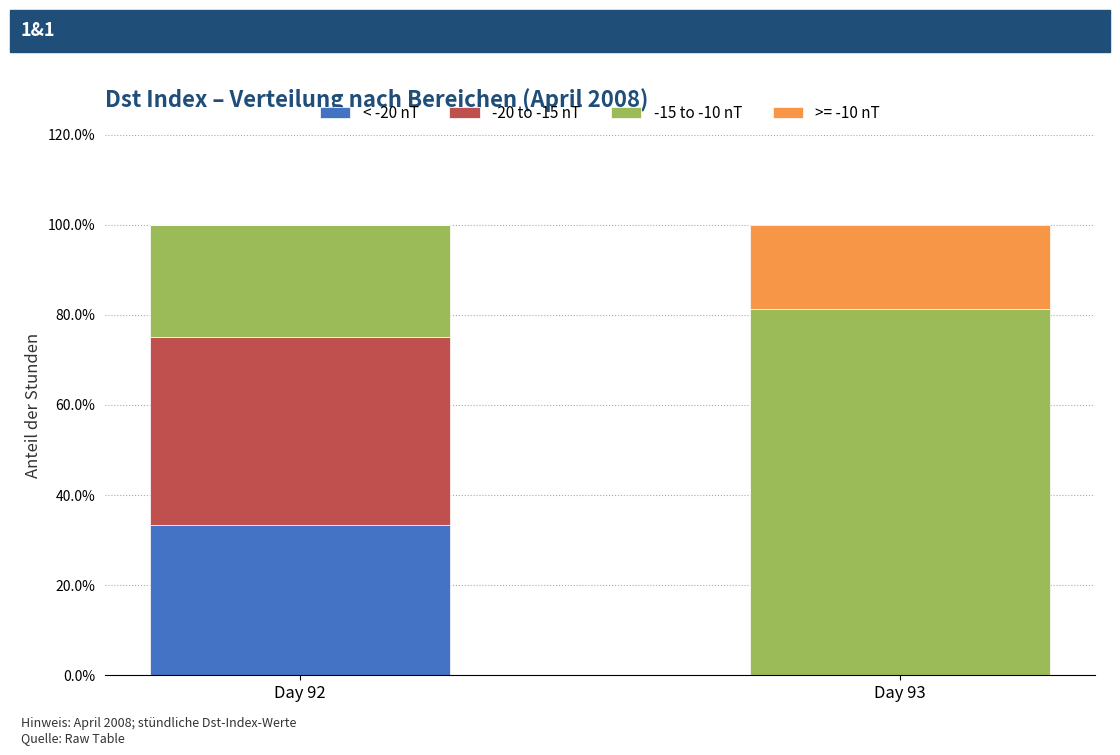

What is the sum of all < -20 nT values?

33.3